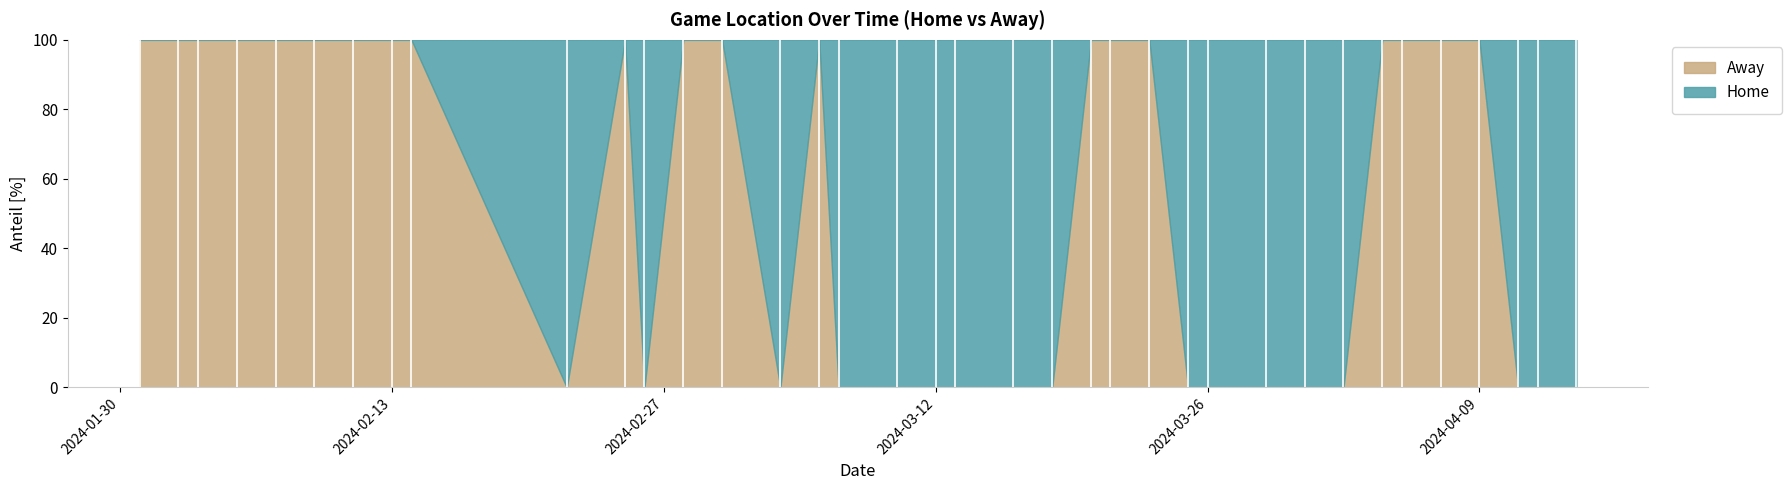

What are all the series names shown in the legend?

Away, Home